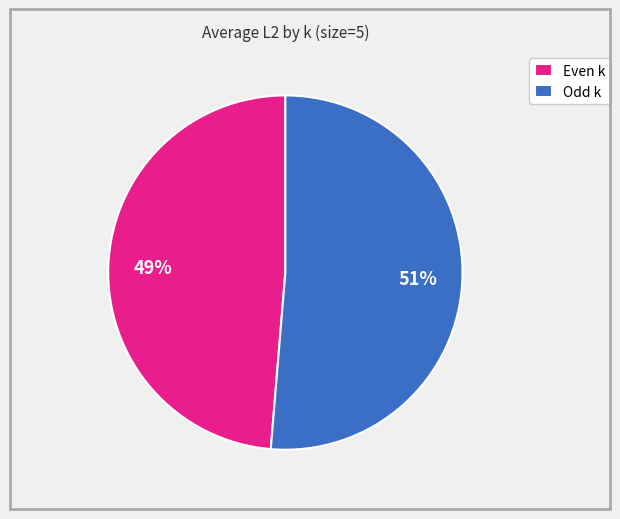

Is there any slice that represents more than half of the pie?

Yes